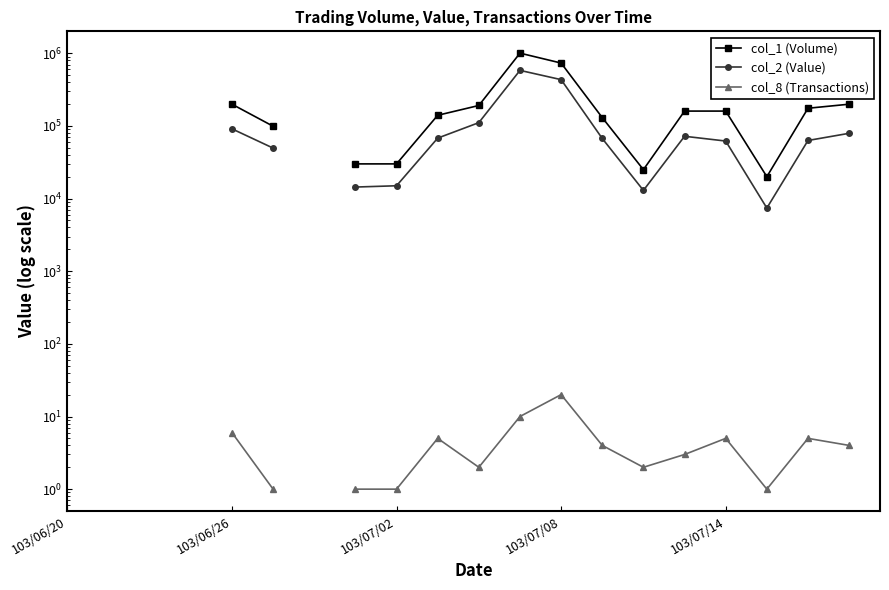

True or false: col_1 (Volume) and col_2 (Value) intersect in this chart.

False